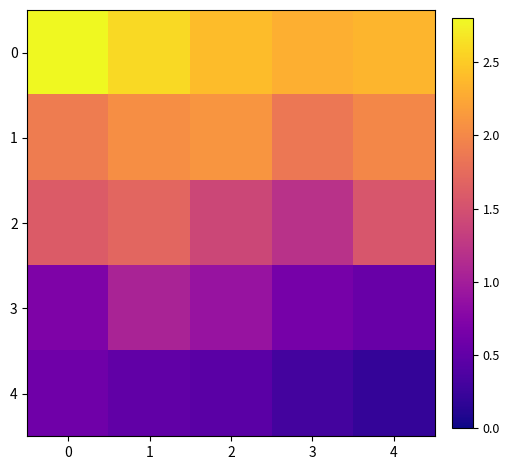

Reading left to right, extract all data points from this chart.

0: 0=8.4	1=2.6	2=2.4	3=2.3	4=2.4
1: 0=1.9	1=2.0	2=2.1	3=1.9	4=2.0
2: 0=1.6	1=1.7	2=1.4	3=1.2	4=1.6
3: 0=0.7	1=1.1	2=0.9	3=0.7	4=0.6
4: 0=0.6	1=0.5	2=0.5	3=0.3	4=0.2